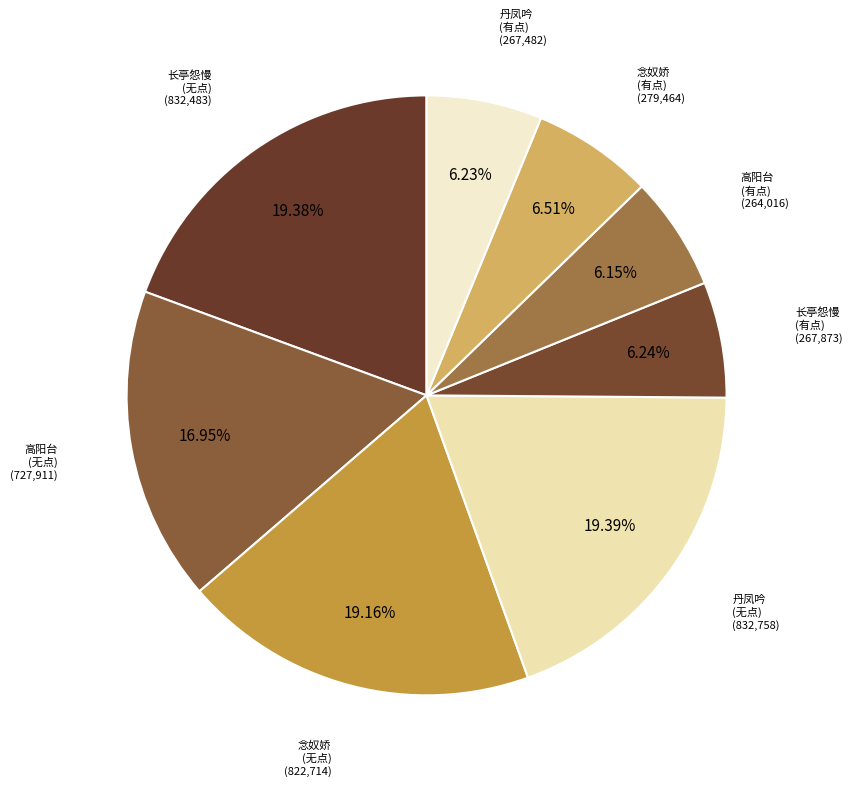

How many slices are in this pie chart?

8